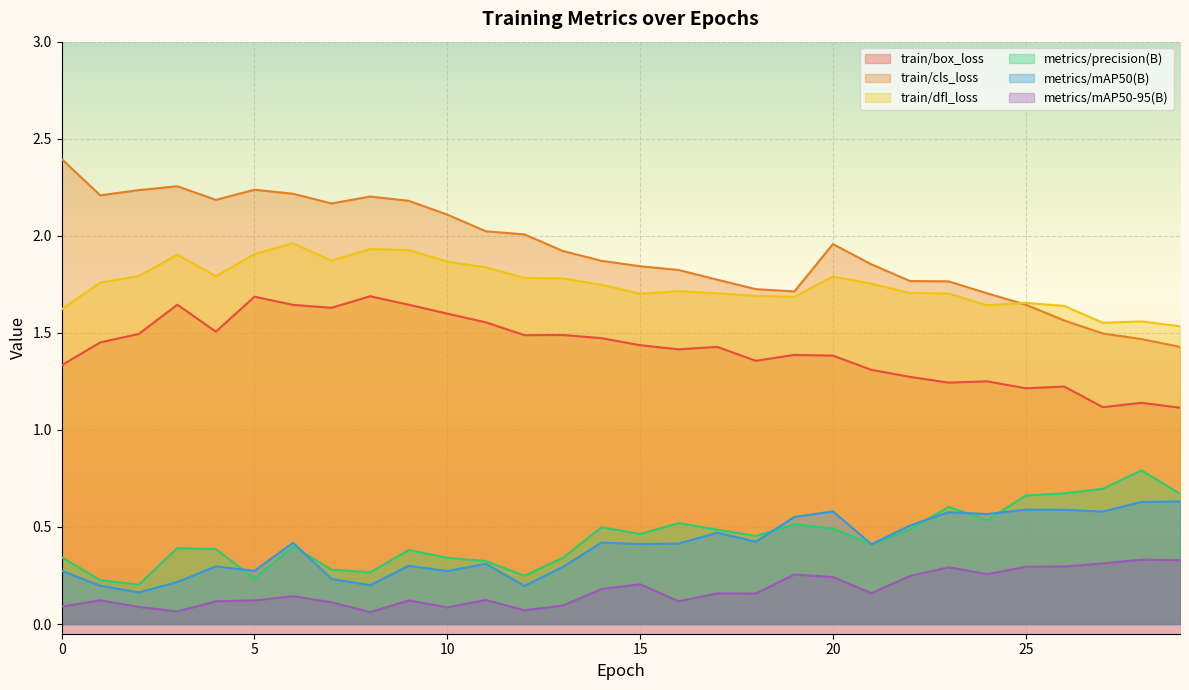

True or false: train/box_loss has a value of 1.1 at 28.

True